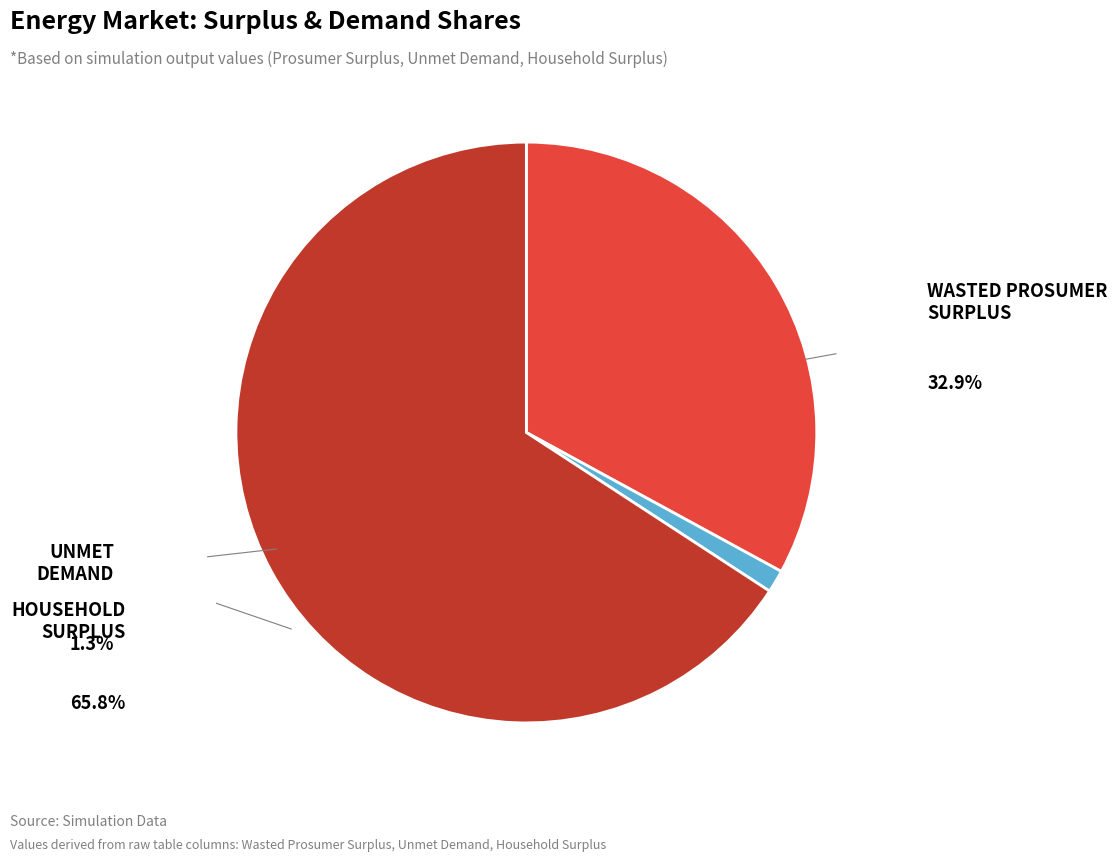

Is there any slice that represents more than half of the pie?

Yes